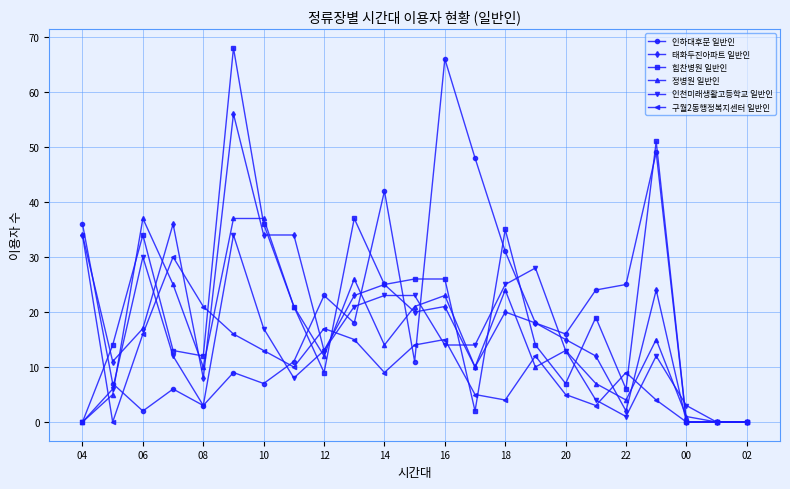

True or false: 정병원 일반인 has more than 0 interior local peaks.

True